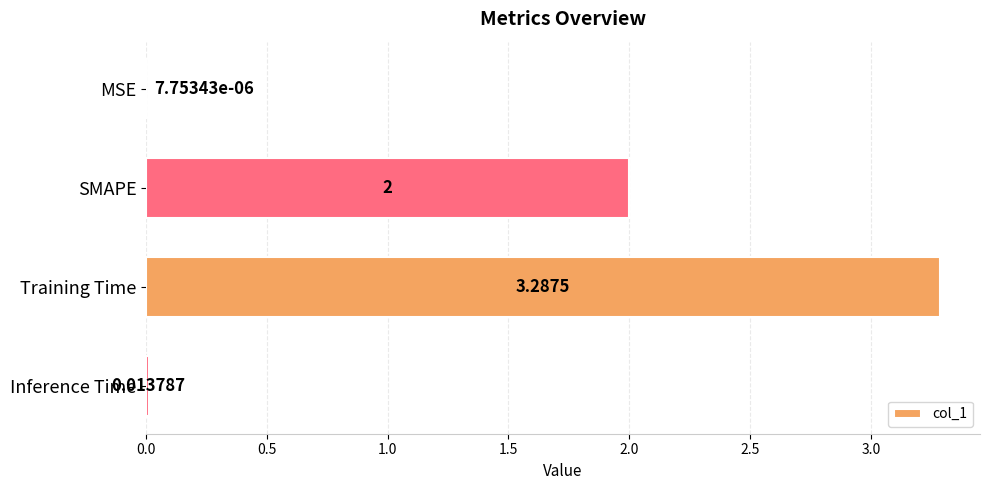

Which label corresponds to the largest value in the chart?

Training Time